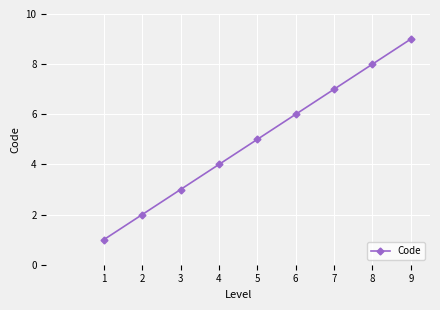

How many values are between 3 and 7?

5